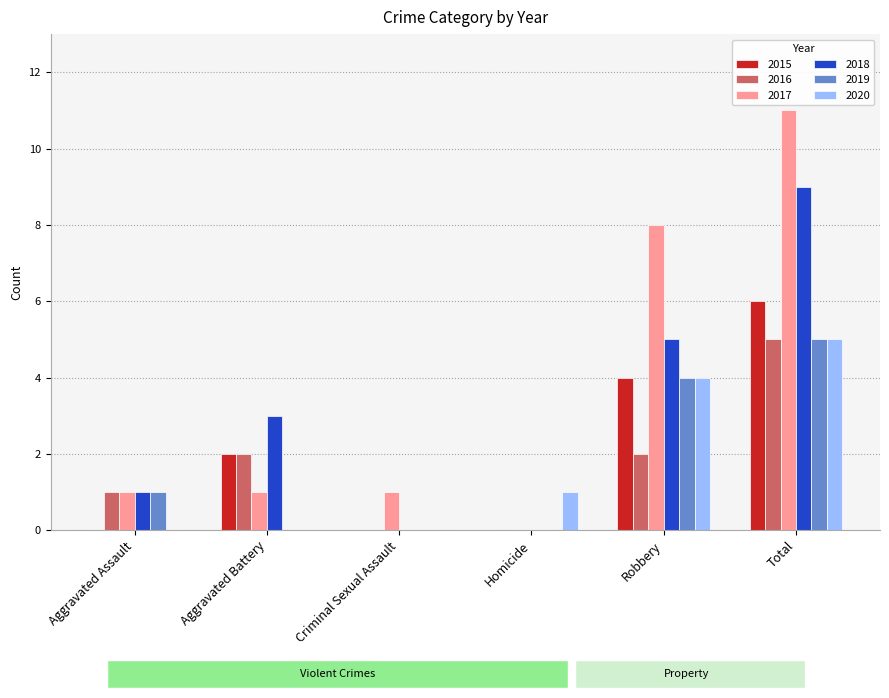

Which category has the highest value in the 2020 series?

Total